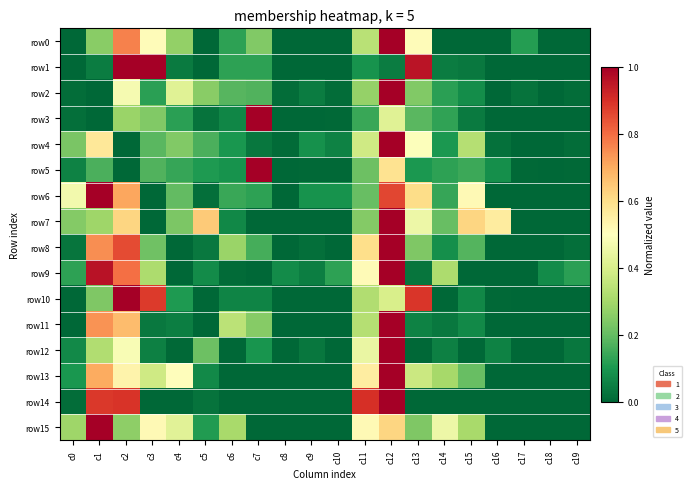

At how many categories does at least one series exceed 0?

20